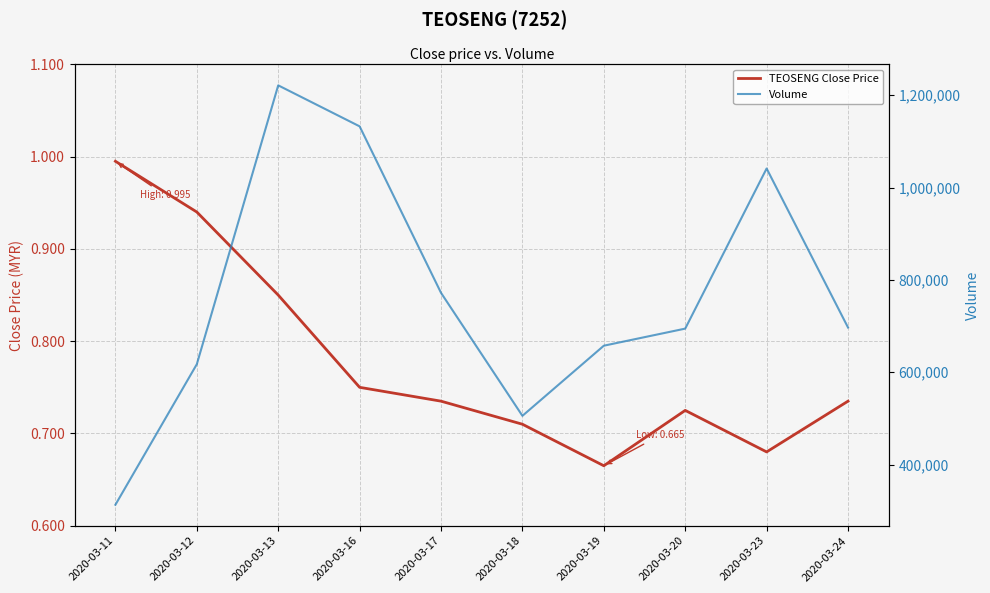

What is the difference between the maximum and second lowest values in the TEOSENG Close Price series?

0.3